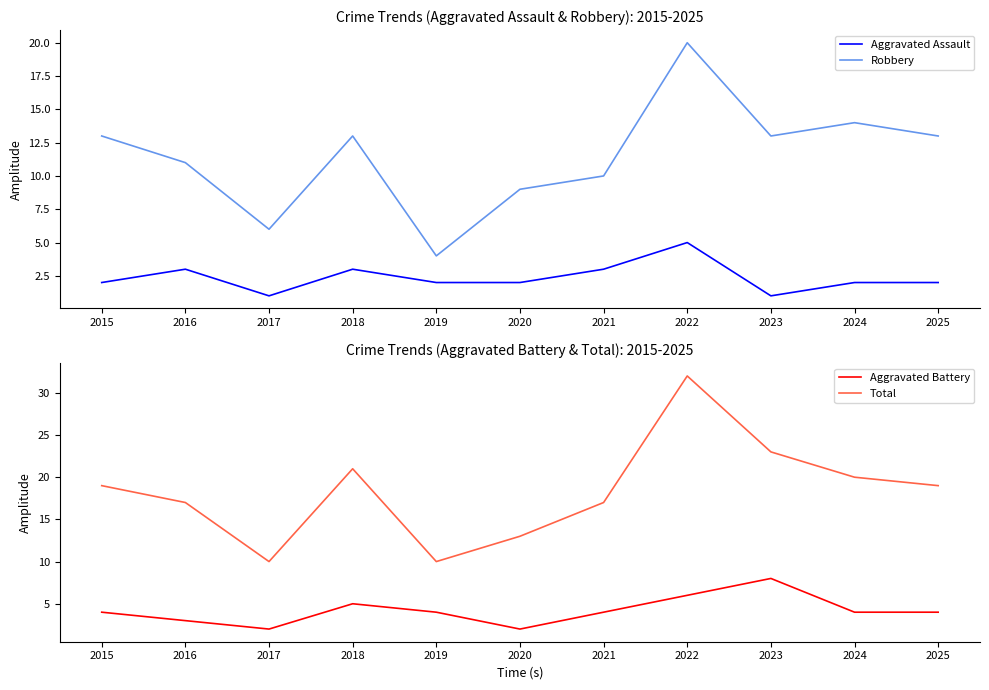

The Total series shows 16 at 2017. True or false?

False